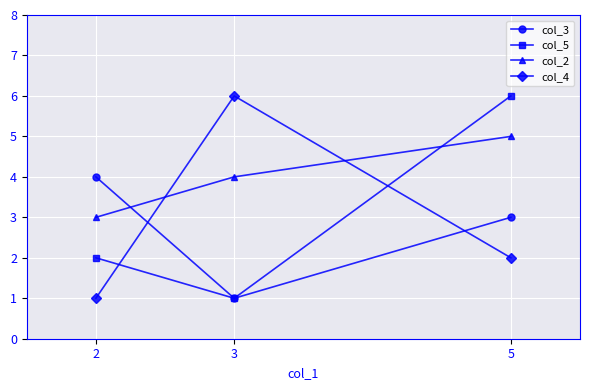

At how many categories does at least one series exceed 3?

3